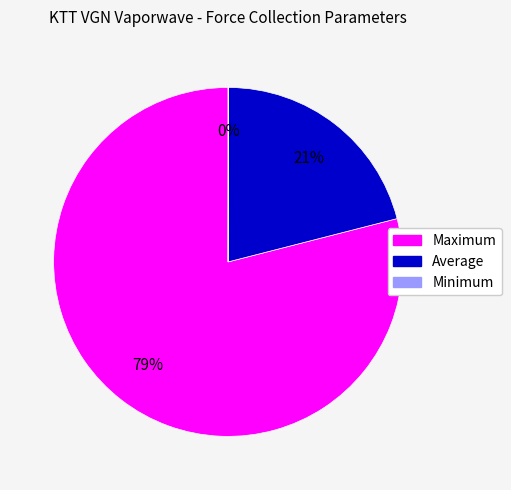

Is there a majority slice in this chart?

Yes